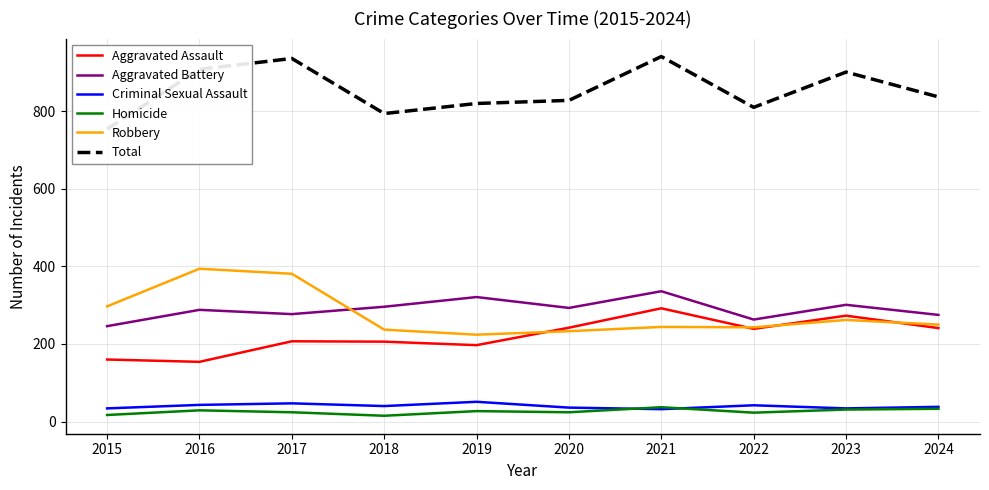

Where is the first local minimum for Total?

2018